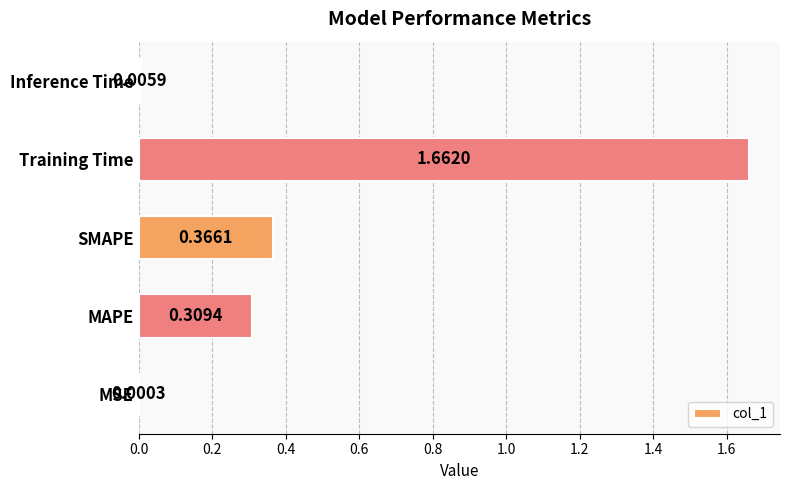

At which label is the value closest to 0?

MSE